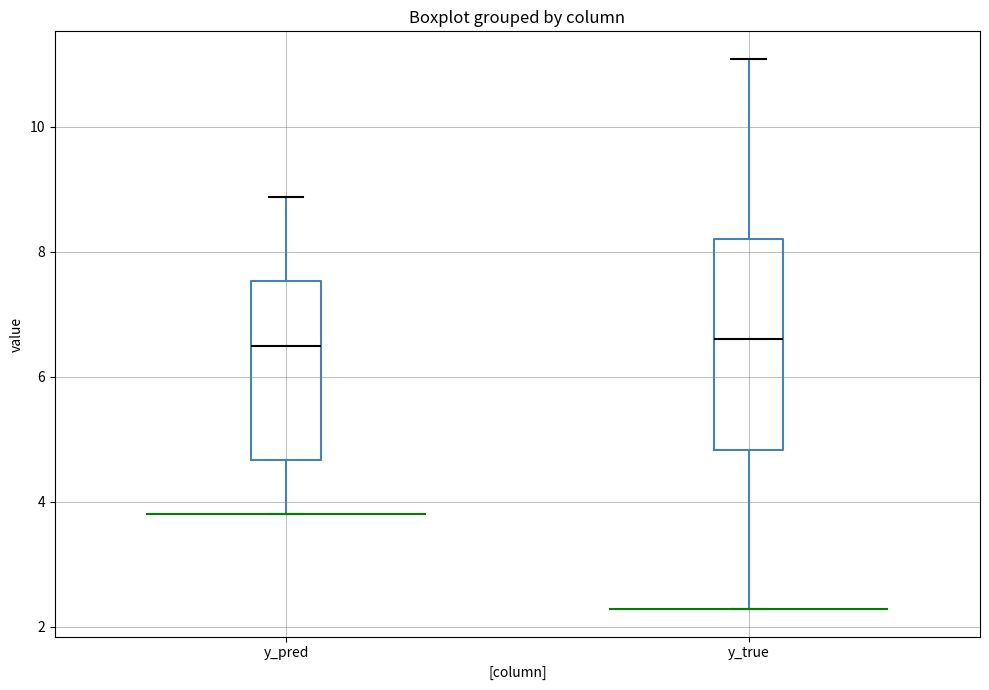

Reading left to right, transcribe this box plot: for each box, give where its median line is, the range the box spans, and where its two whiskers end, as read against the y-axis. The values are not printed on the chart, so give them approximately, as read against the axis.

y_pred: median 6.4, box 4.6 to 7.6, whiskers 3.8 to 8.8
y_true: median 6.6, box 4.8 to 8.2, whiskers 2.2 to 11.0